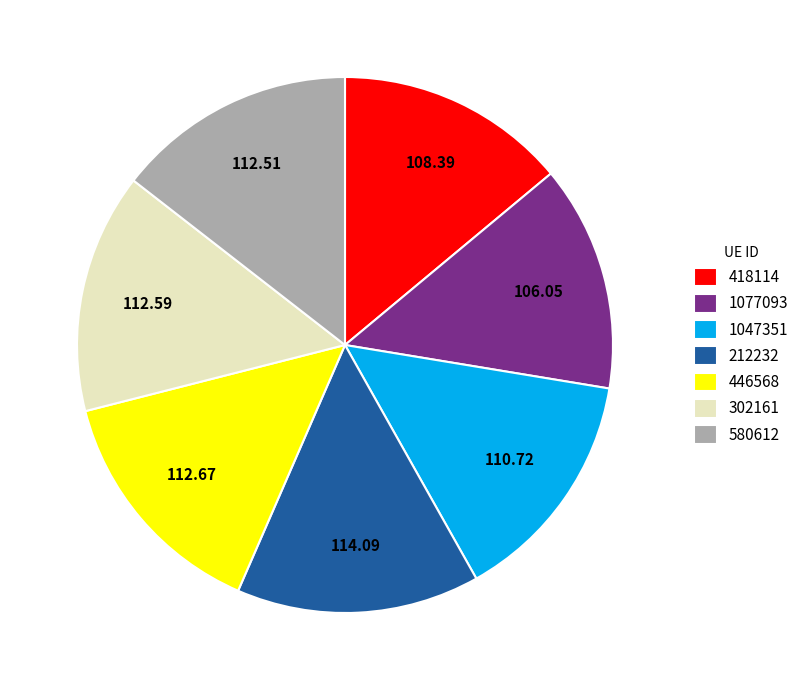

Is the sum of 1077093 and 1047351 greater than half?

No